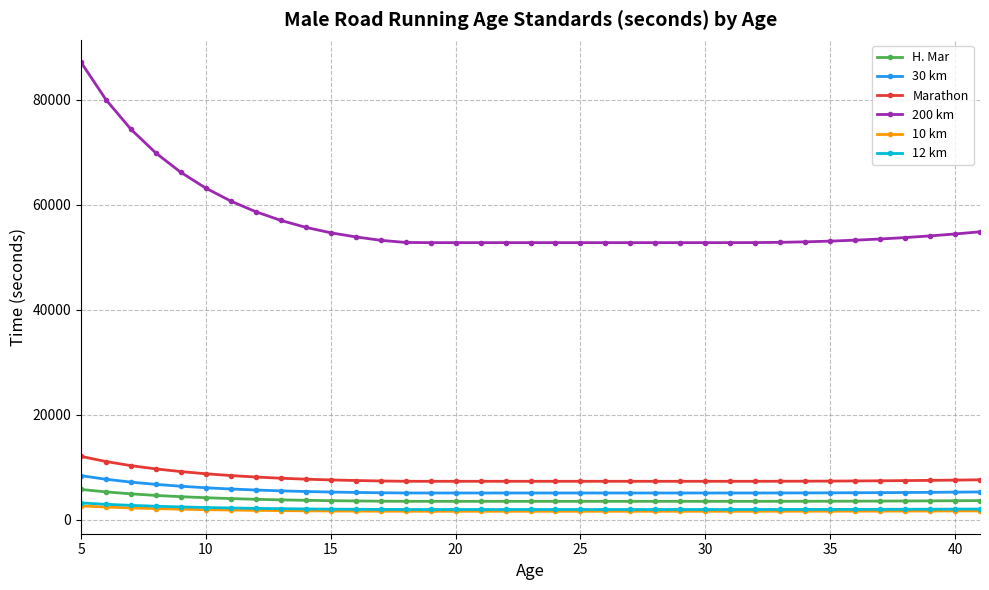

Which series has the widest spread of values?

200 km